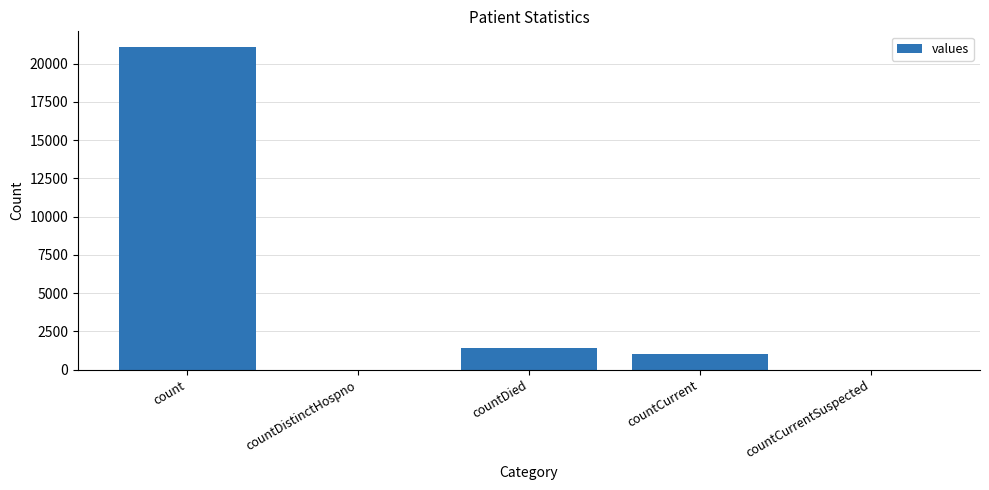

How many distinct data groups are displayed?

1